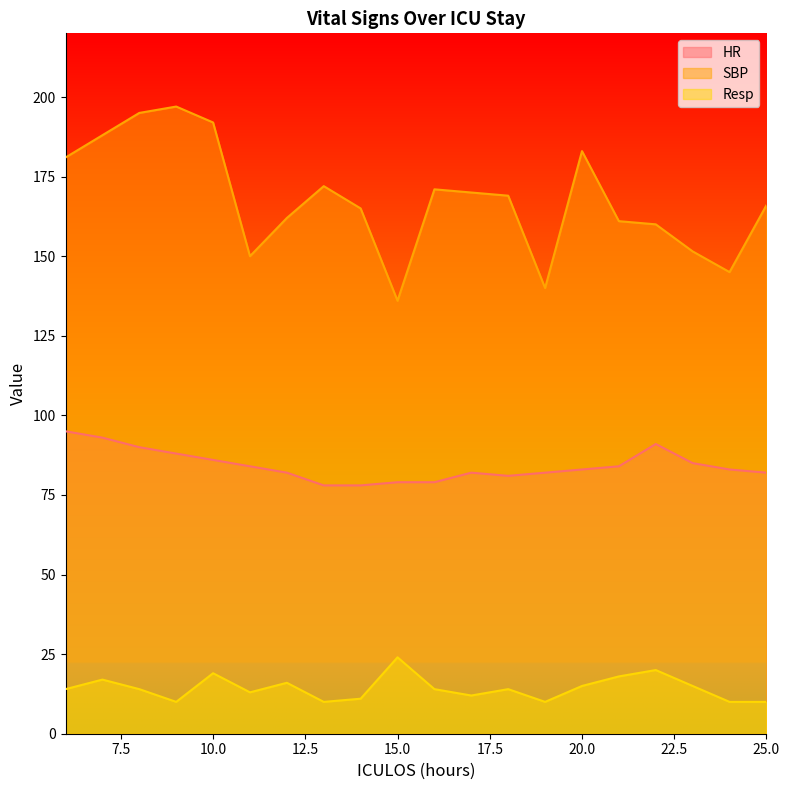

What is the total value across all series at 8?

299.0